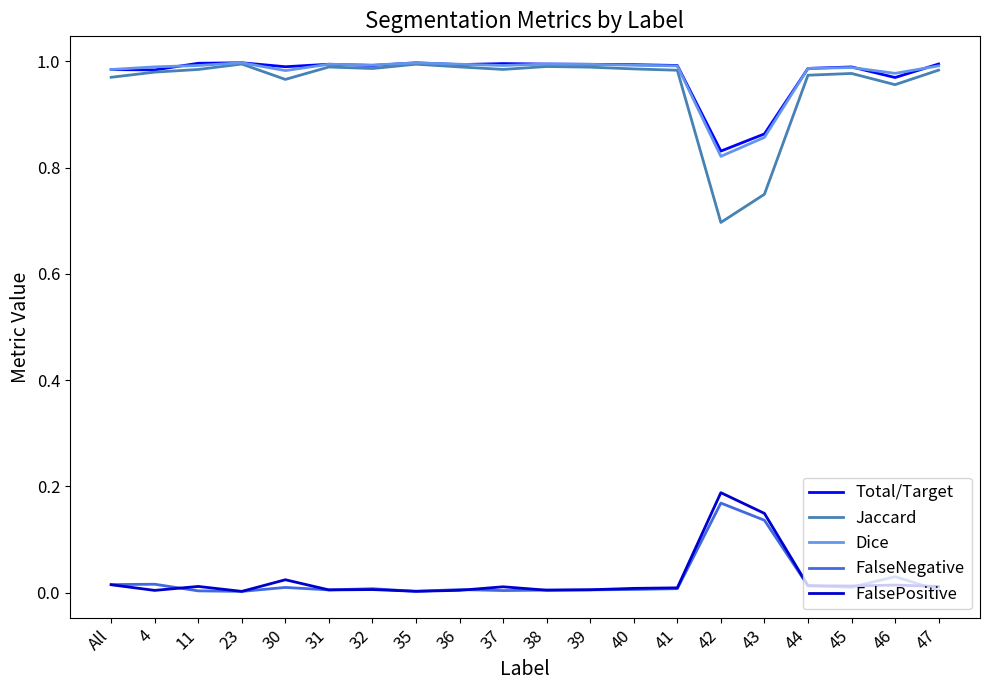

Is it true that Jaccard equals 1.0 at 35?

True